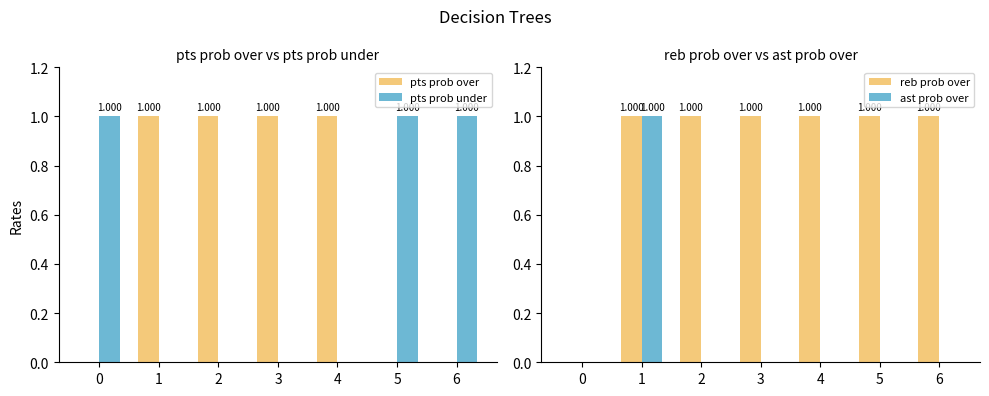

Which series has the widest spread of values?

pts prob over